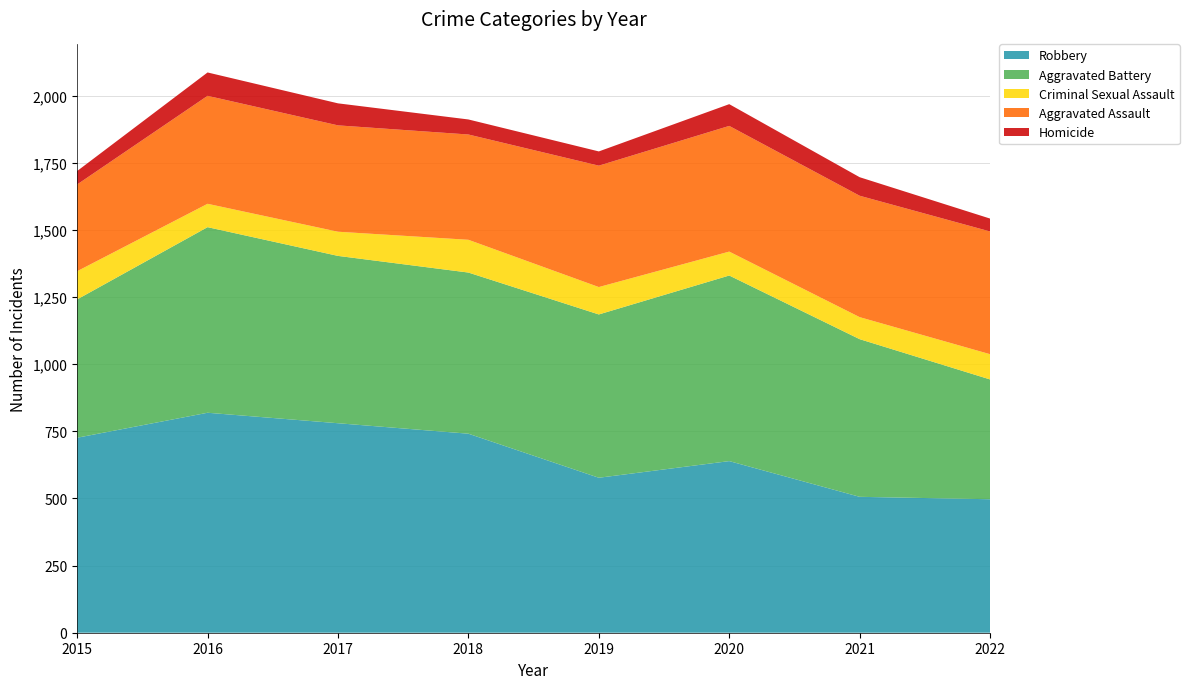

Reading left to right, list all the values displayed in this chart.

Aggravated Assault: 2015=323	2016=402	2017=396	2018=392	2019=452	2020=468	2021=452	2022=457
Aggravated Battery: 2015=515	2016=691	2017=623	2018=600	2019=608	2020=691	2021=587	2022=446
Criminal Sexual Assault: 2015=105	2016=87	2017=90	2018=122	2019=102	2020=89	2021=82	2022=94
Homicide: 2015=50	2016=87	2017=82	2018=56	2019=53	2020=81	2021=69	2022=48
Robbery: 2015=726	2016=819	2017=780	2018=741	2019=577	2020=639	2021=506	2022=497